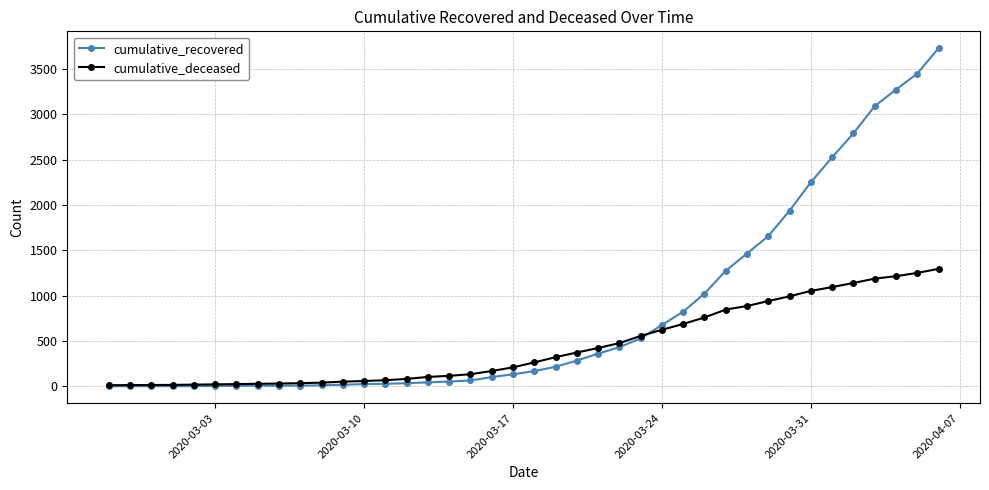

What is the greatest value displayed?

3730